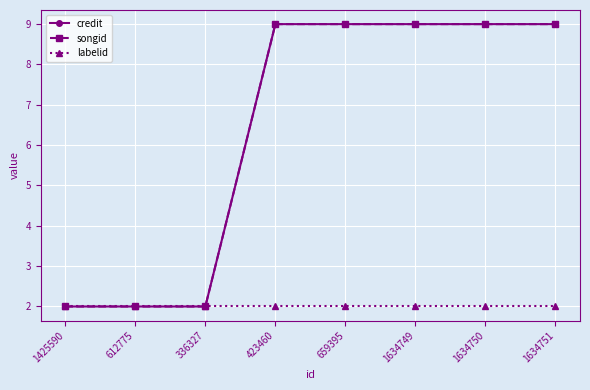

Rank the categories by credit value from highest to lowest.

423460, 659395, 1634749, 1634750, 1634751, 1425590, 612775, 336327